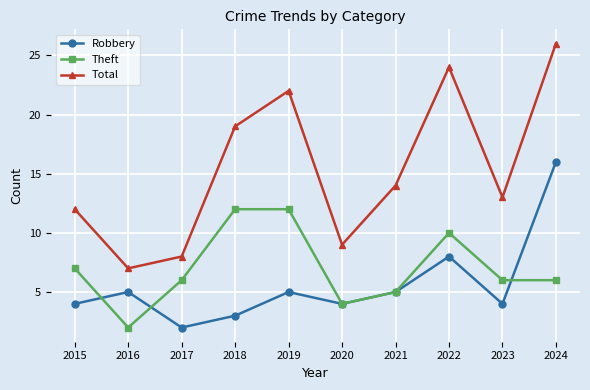

Where is Theft nearest to the value 7?

2015